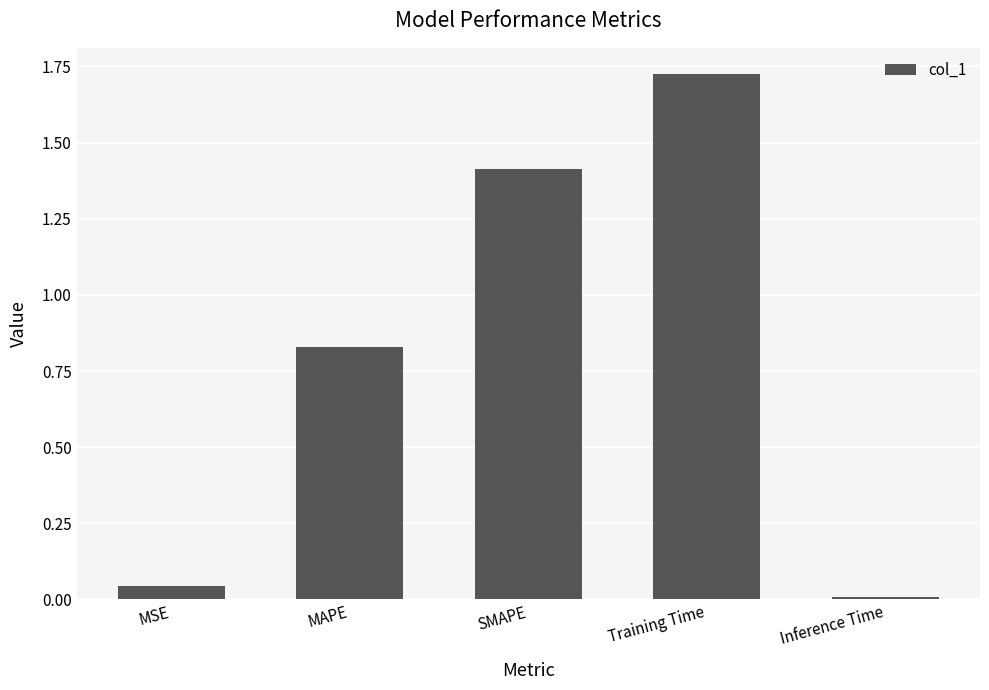

The value at SMAPE is 2.2. True or false?

False